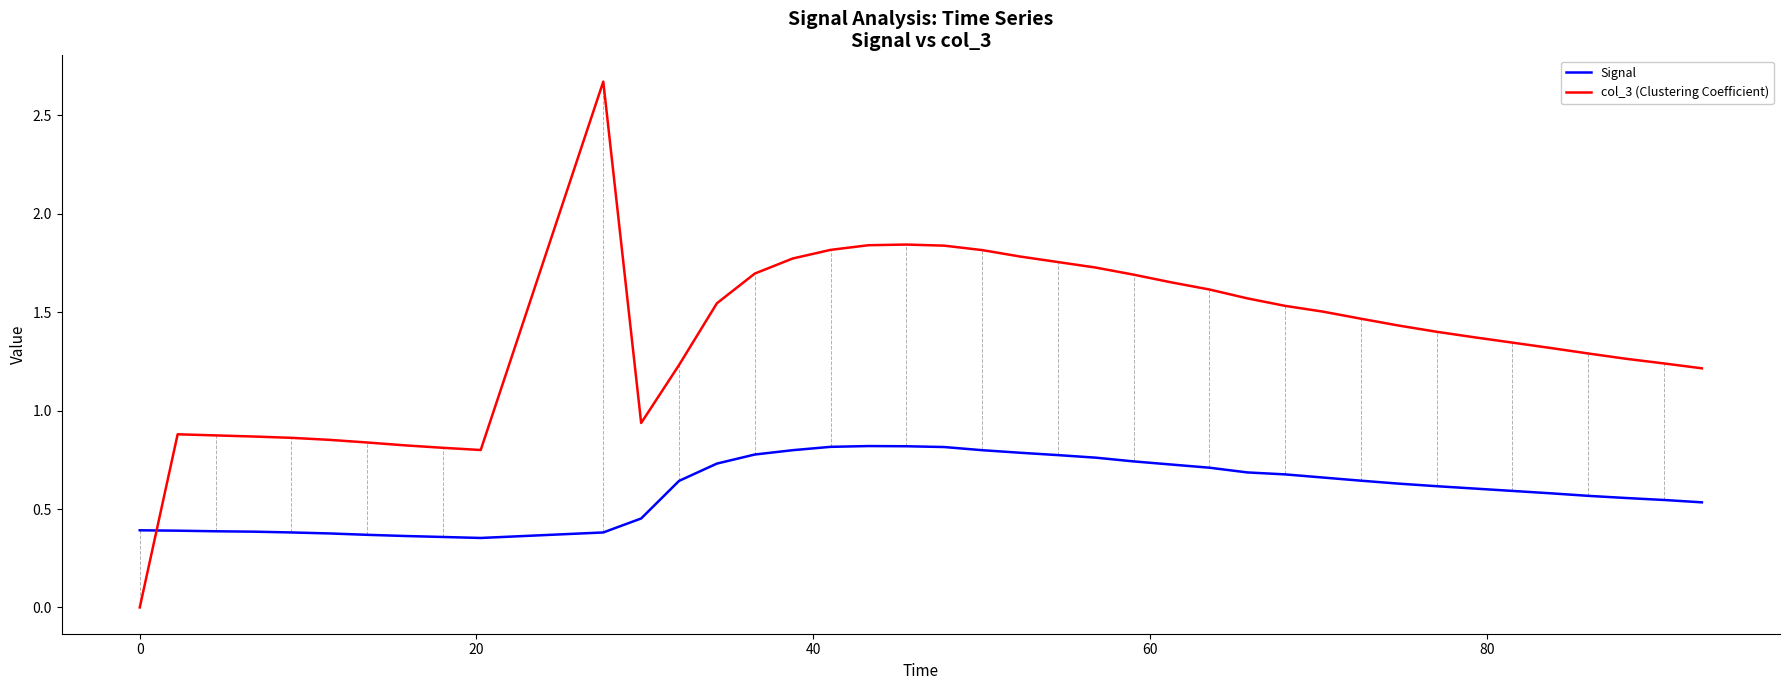

Which series has the largest total across all categories?

col_3 (Clustering Coefficient)